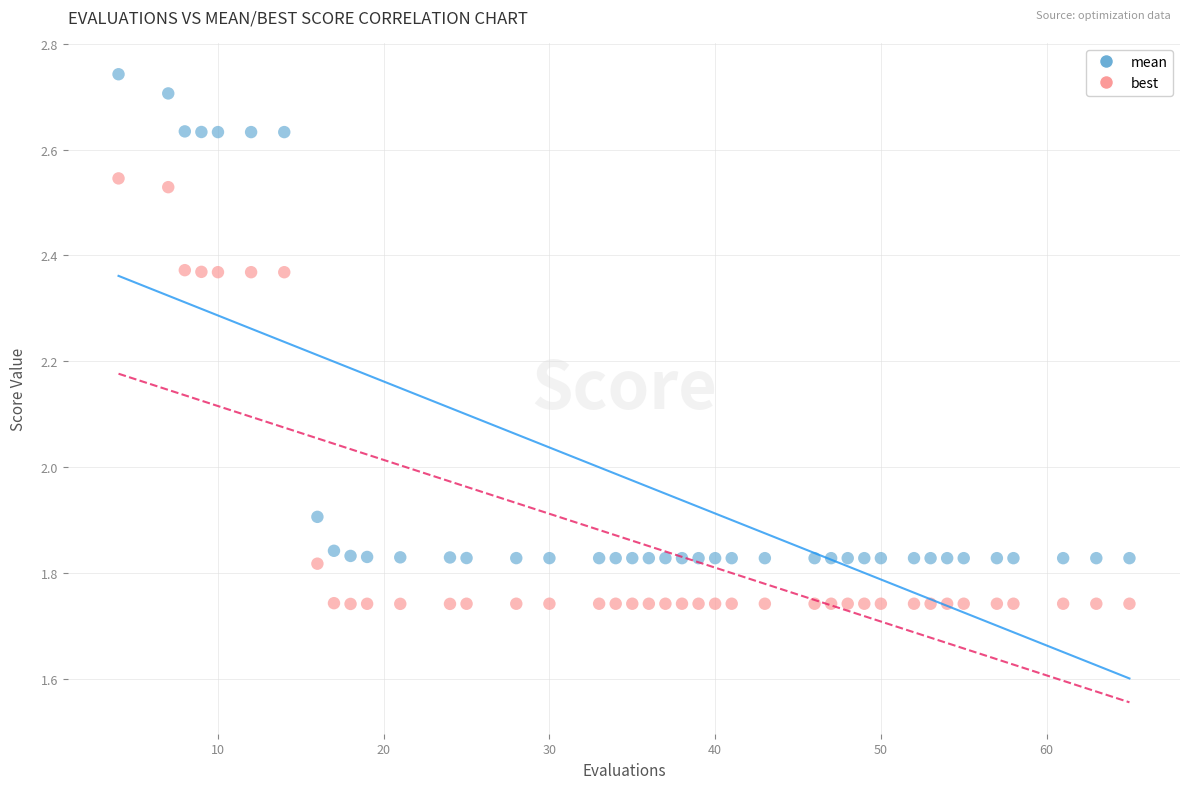

What are all the series names shown in the legend?

mean, best